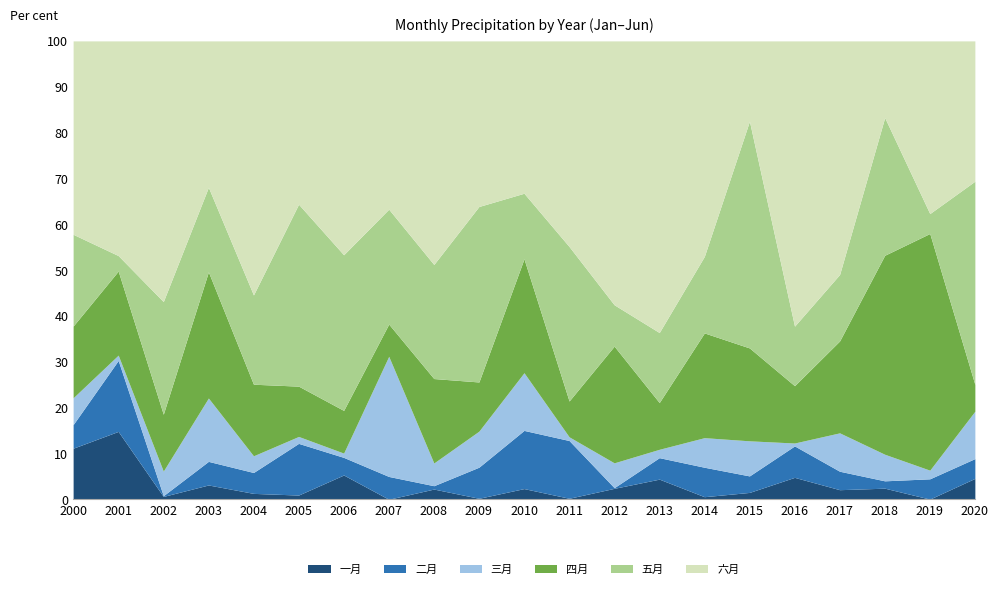

At which category does 二月 reach its first local peak?

2001